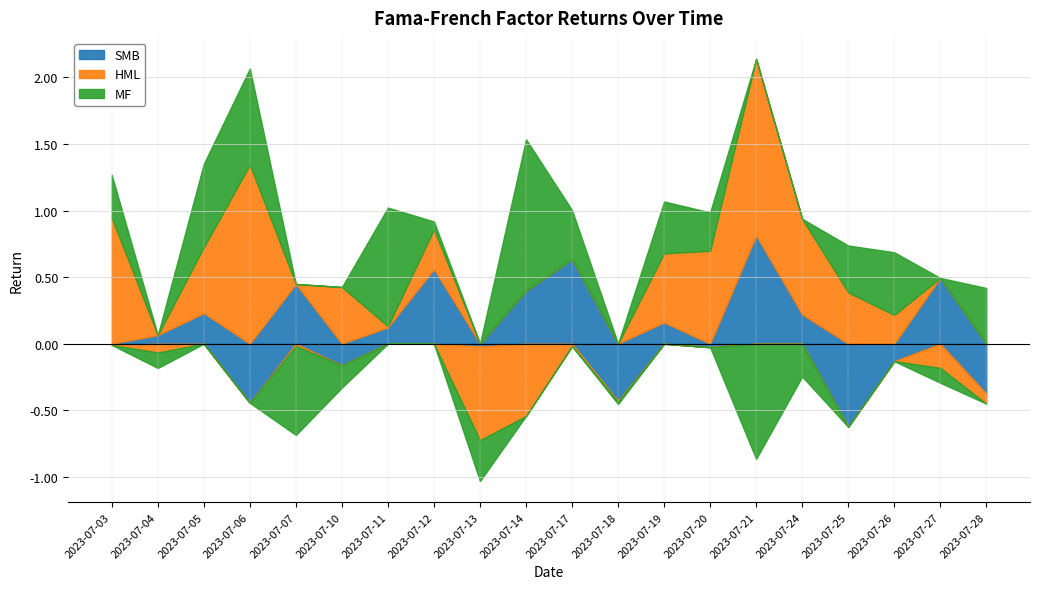

Is it true that MF equals 0.2 at 2023-07-17?

False